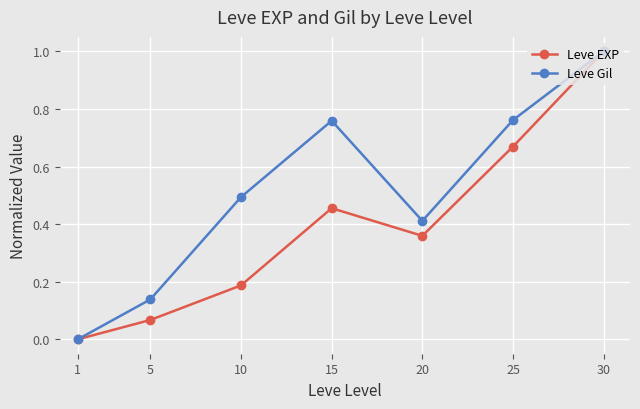

At which label is Leve EXP closest to 0?

1